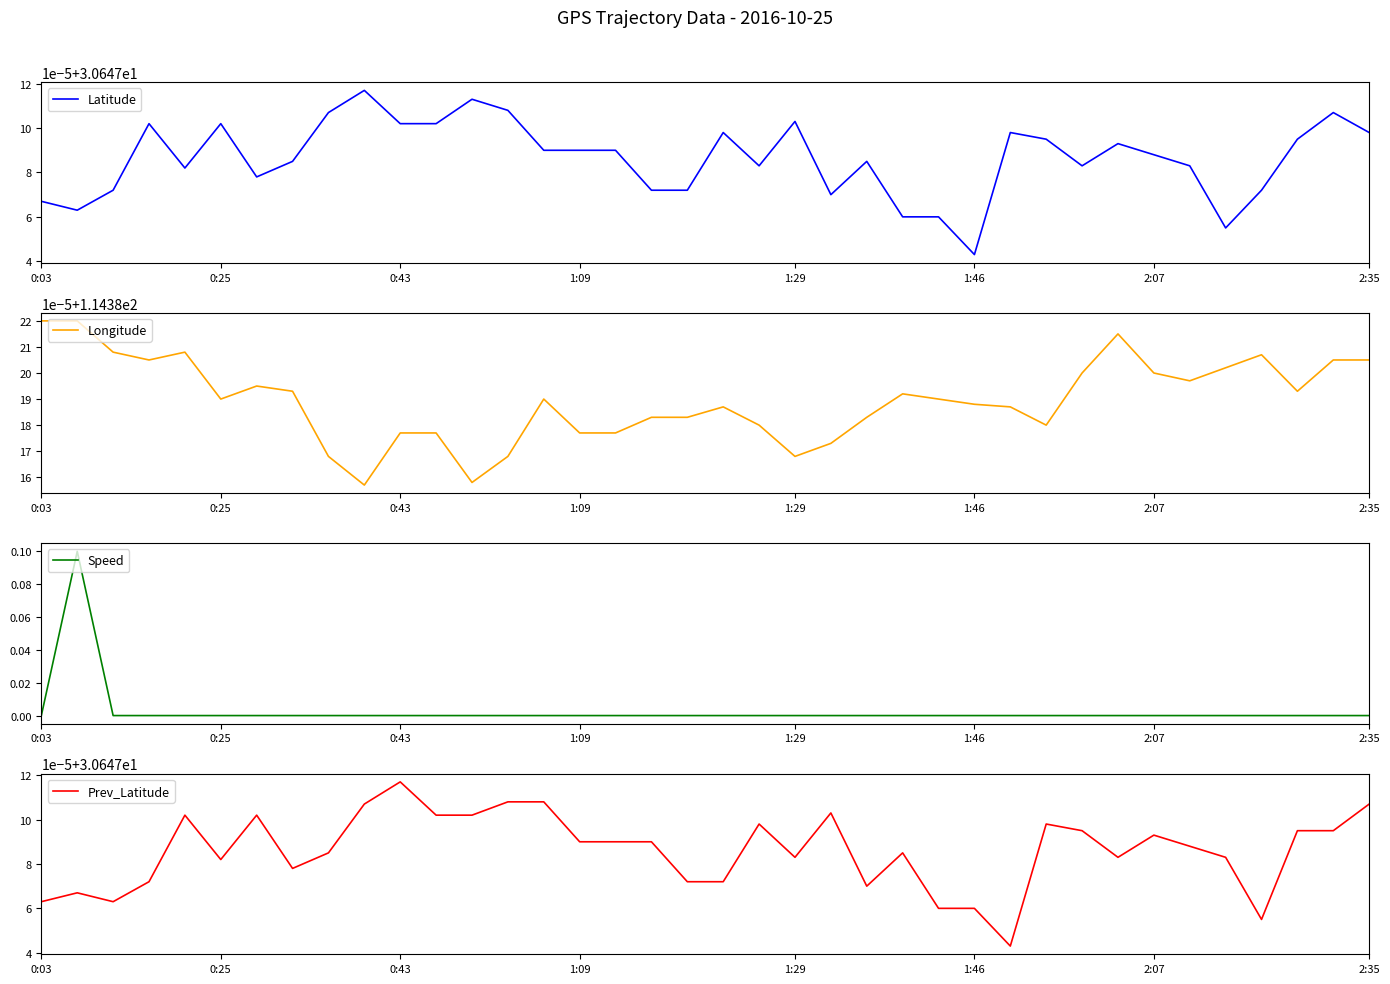

What are all the series names shown in the legend?

Latitude, Longitude, Speed, Prev_Latitude